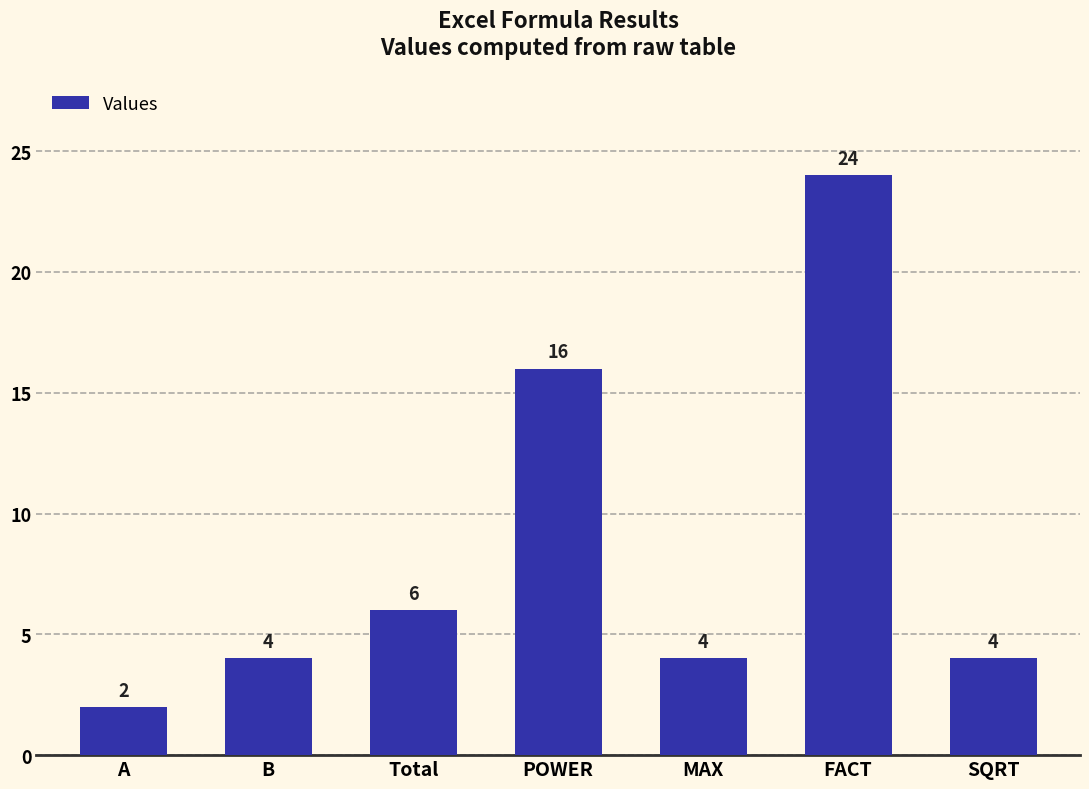

What is the difference between the maximum and second lowest values?

20